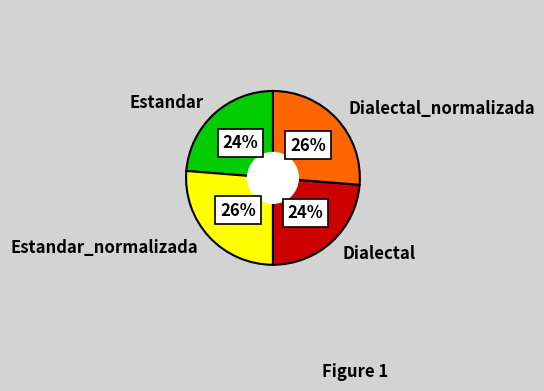

Between Dialectal and Estandar_normalizada, which is larger?

Estandar_normalizada